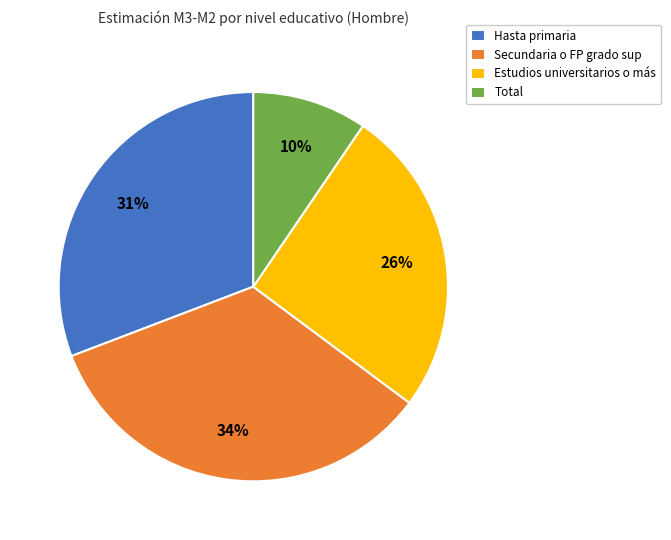

What percentage is the Estudios universitarios o más slice, to the nearest percent?

26%